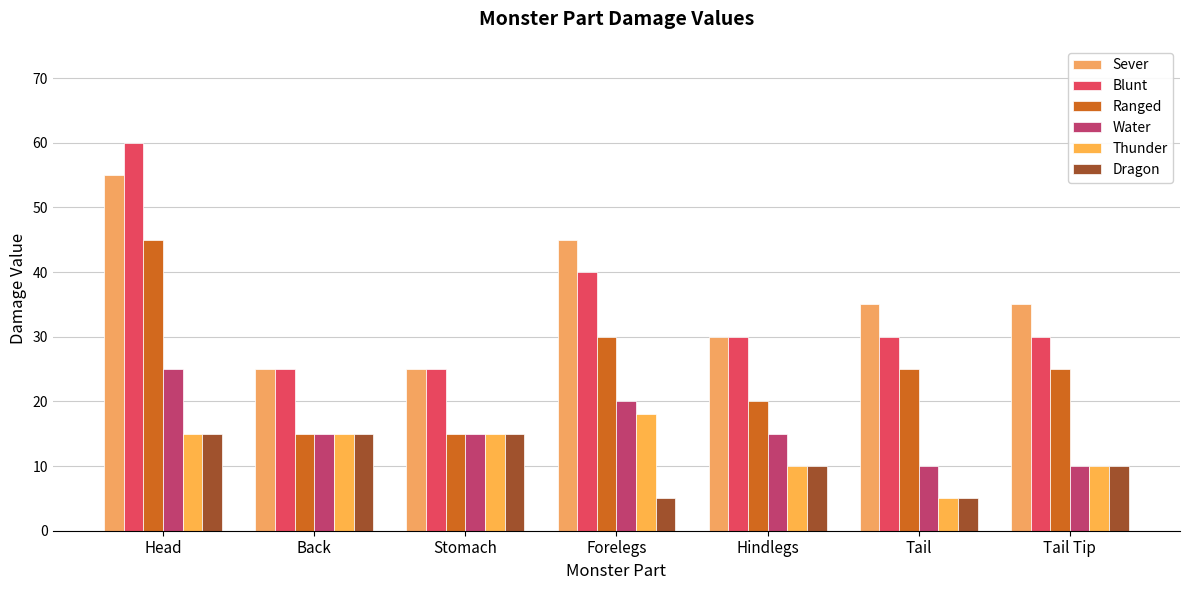

Count the number of data series in this chart.

6